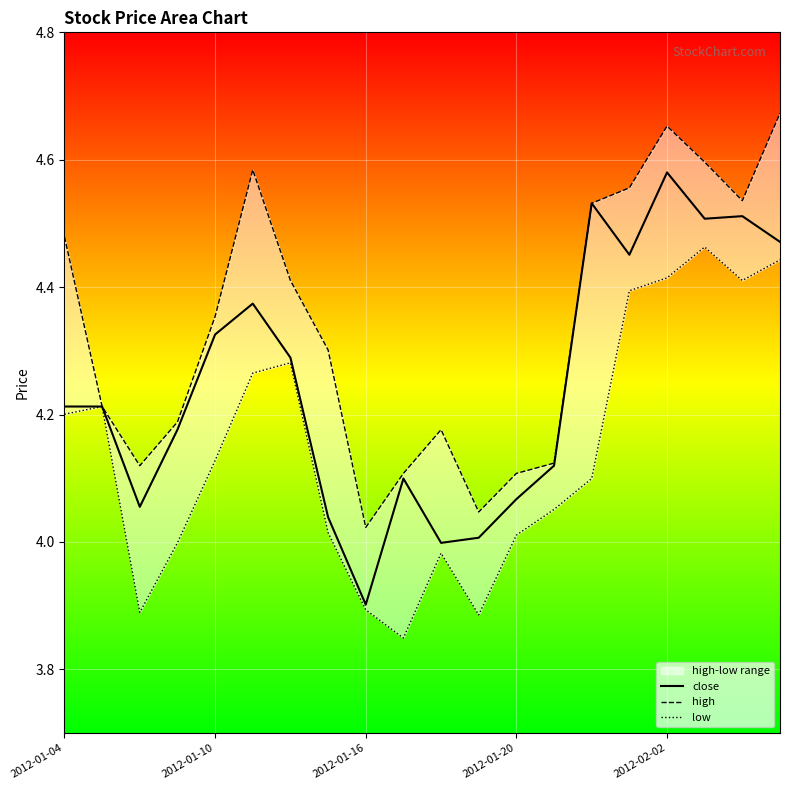

Which category has the highest value across all series?

19